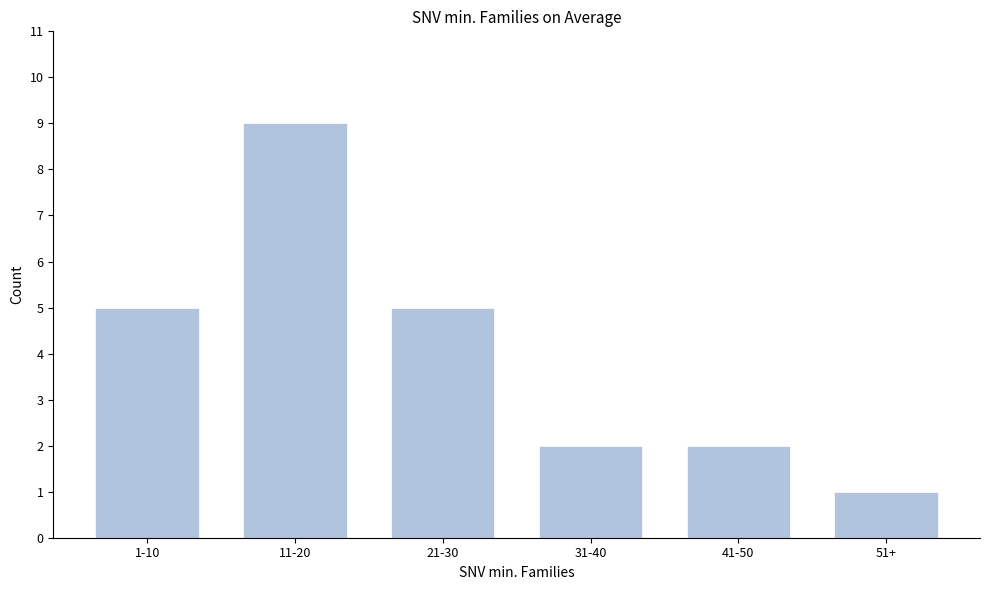

Reading left to right, extract all data points from this chart.

5	9	5	2	2	1